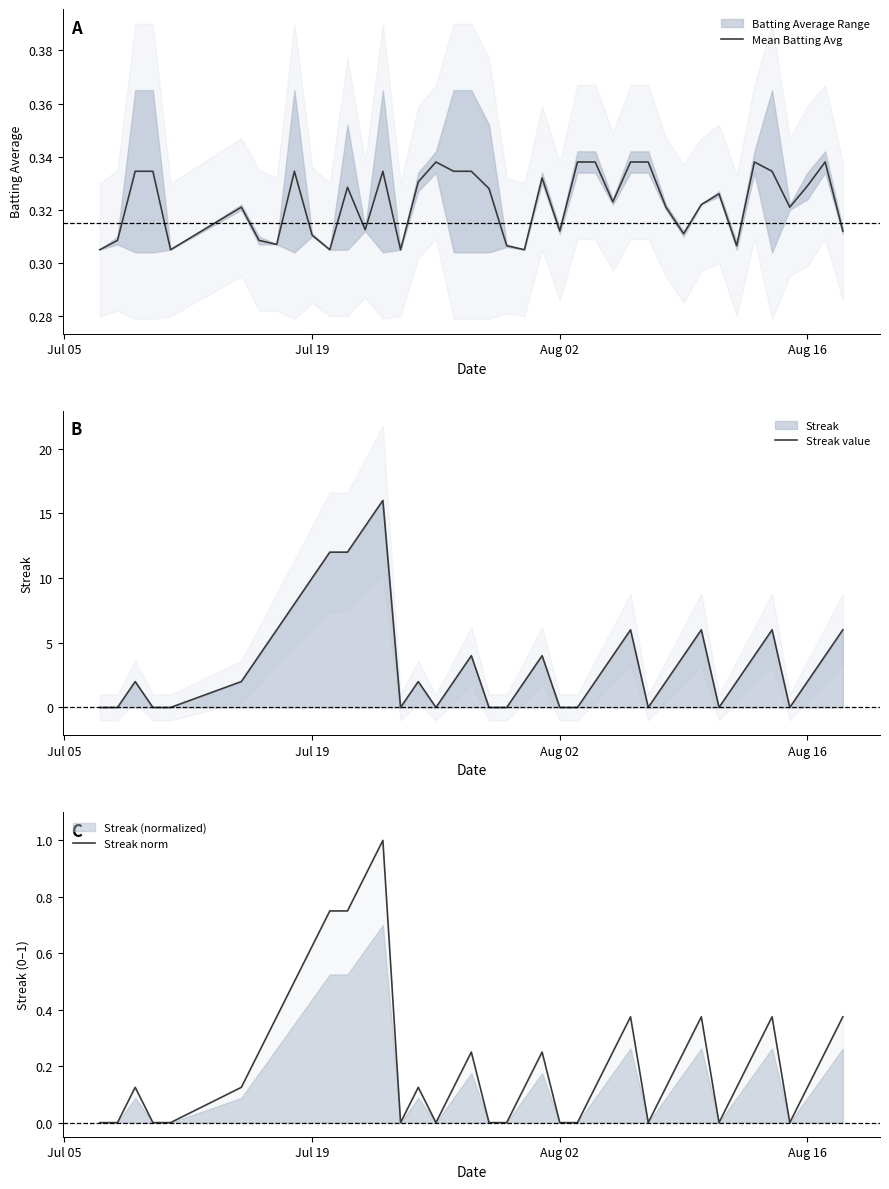

What is the difference between the maximum and minimum values in the Streak value series?

16.0